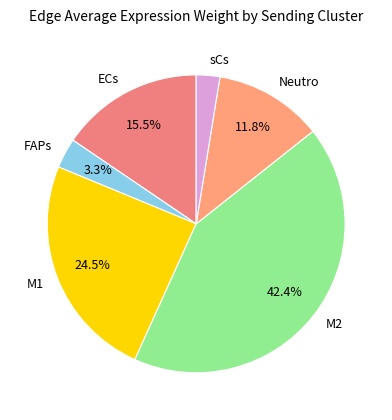

To the nearest percent, what is the difference between the Neutro and ECs slice percentages?

4%